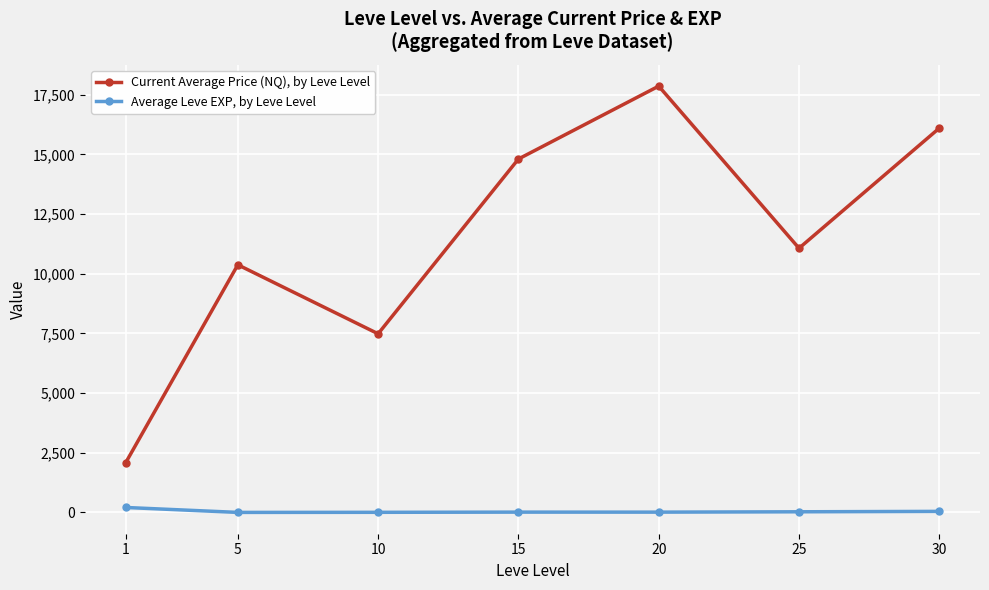

At which category is the sum across all series the highest?

20